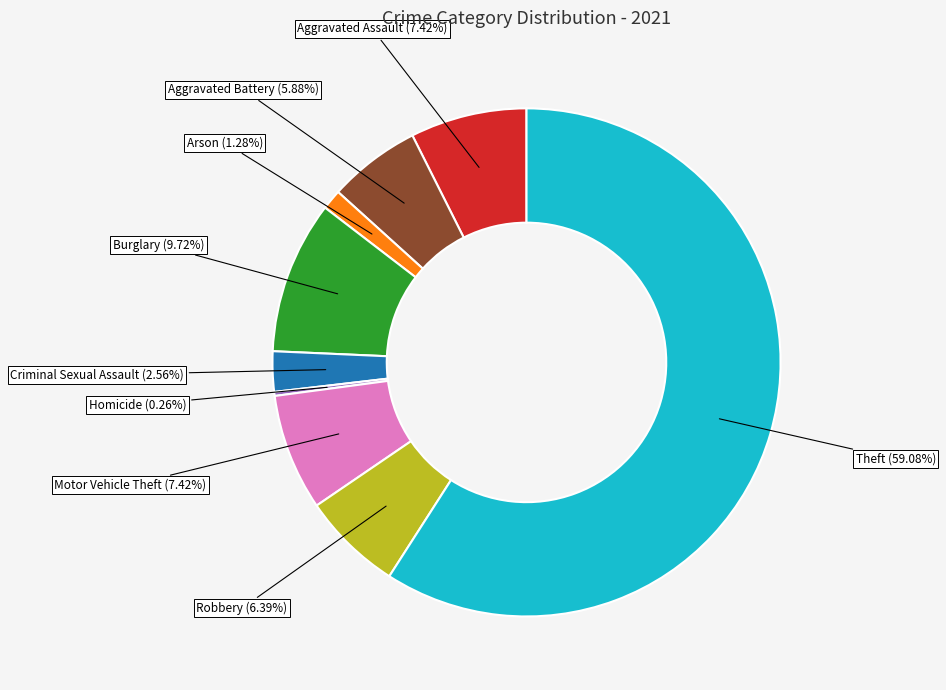

The Aggravated Battery slice represents 15% of the pie. True or false?

False